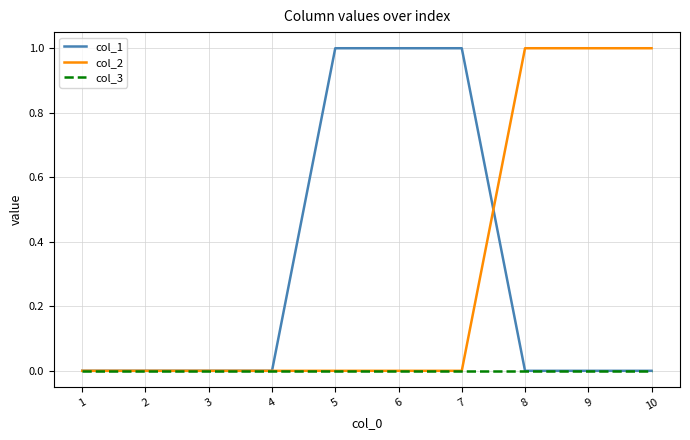

What is the maximum value shown in the chart?

1